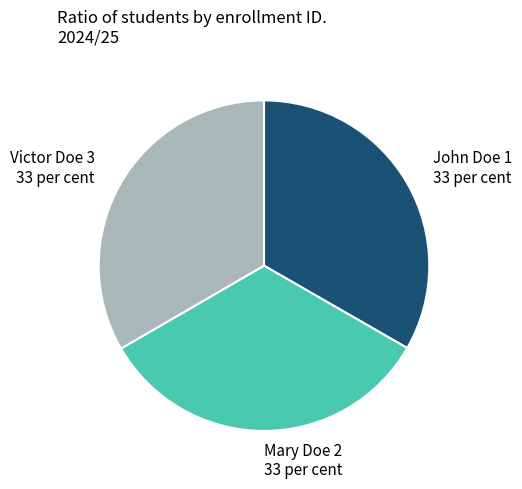

Is the sum of Victor Doe 3 and John Doe 1 greater than half?

Yes